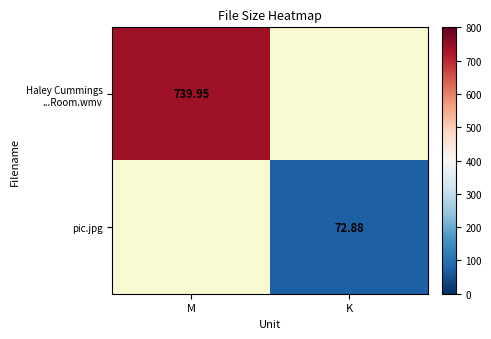

The value of Haley Cummings ...Room.wmv at M is 740.0. True or false?

True